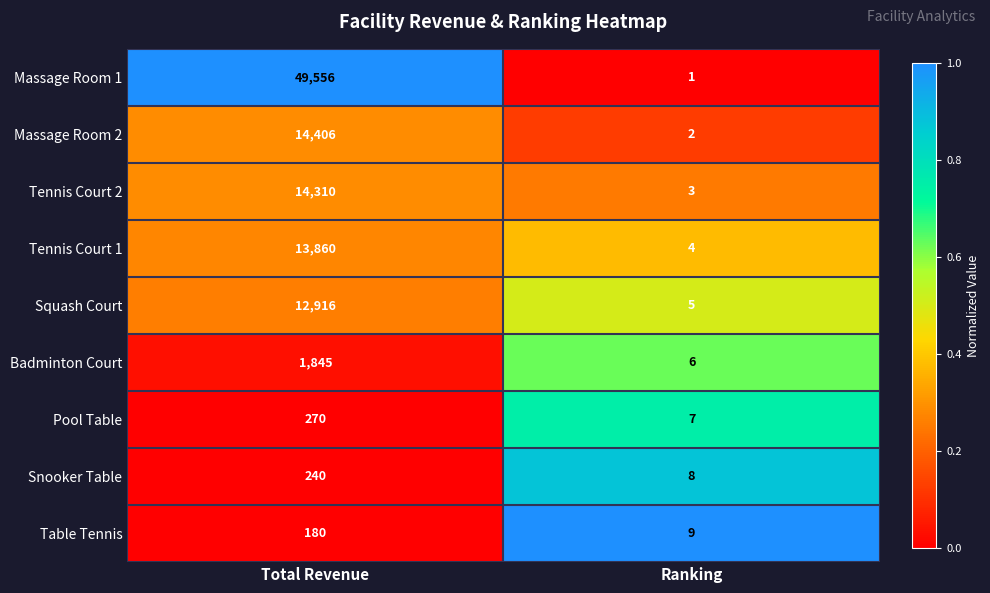

What is the total value across all series at Ranking?

45